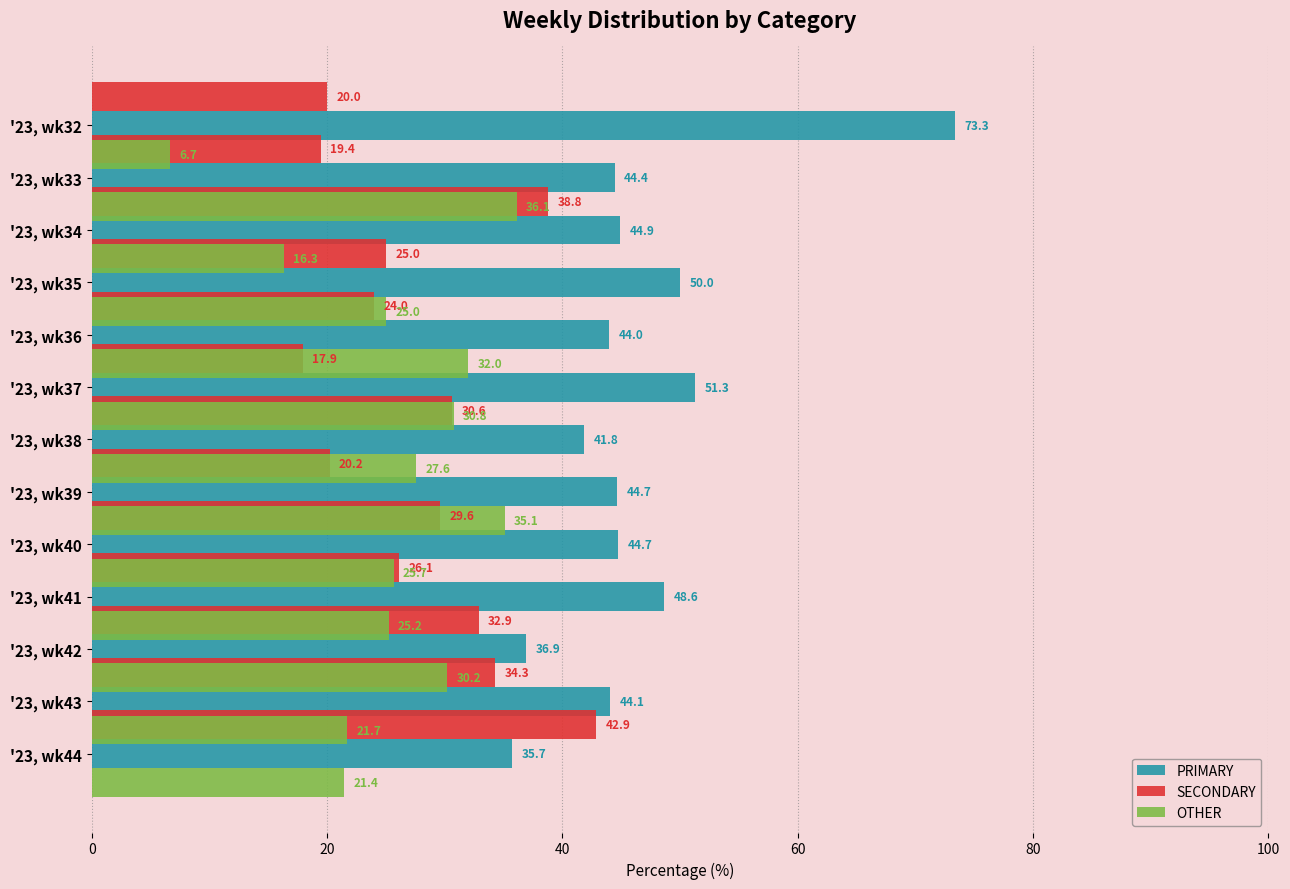

The value of PRIMARY at '23, wk41 is 12.9. True or false?

False